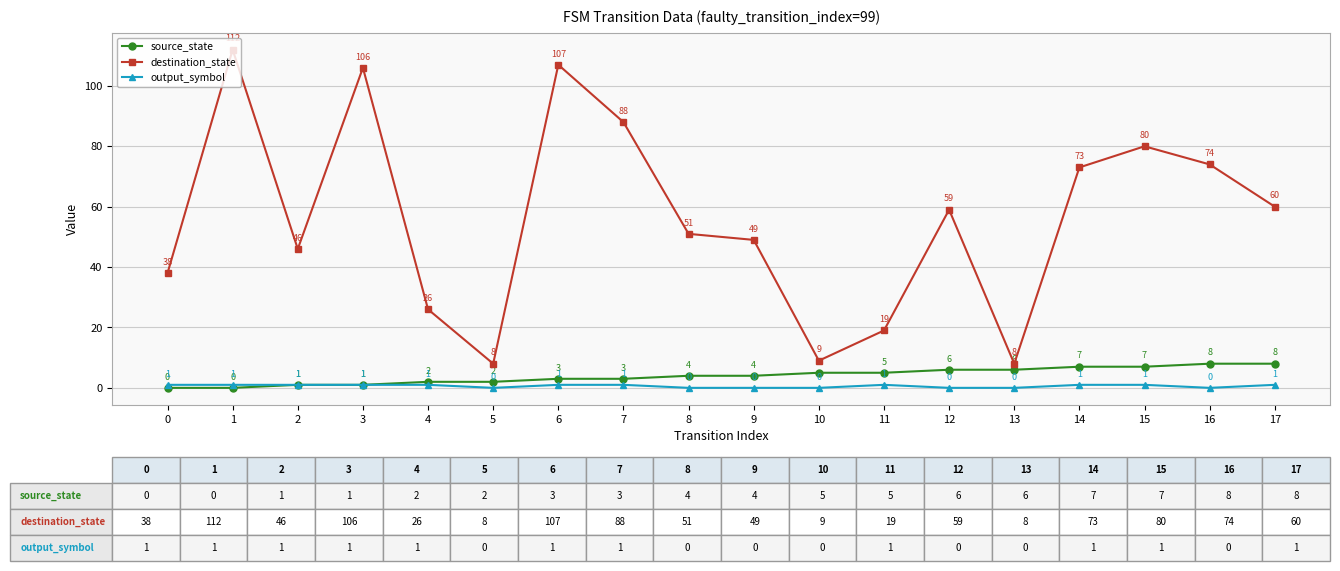

What is the greatest value displayed?

112